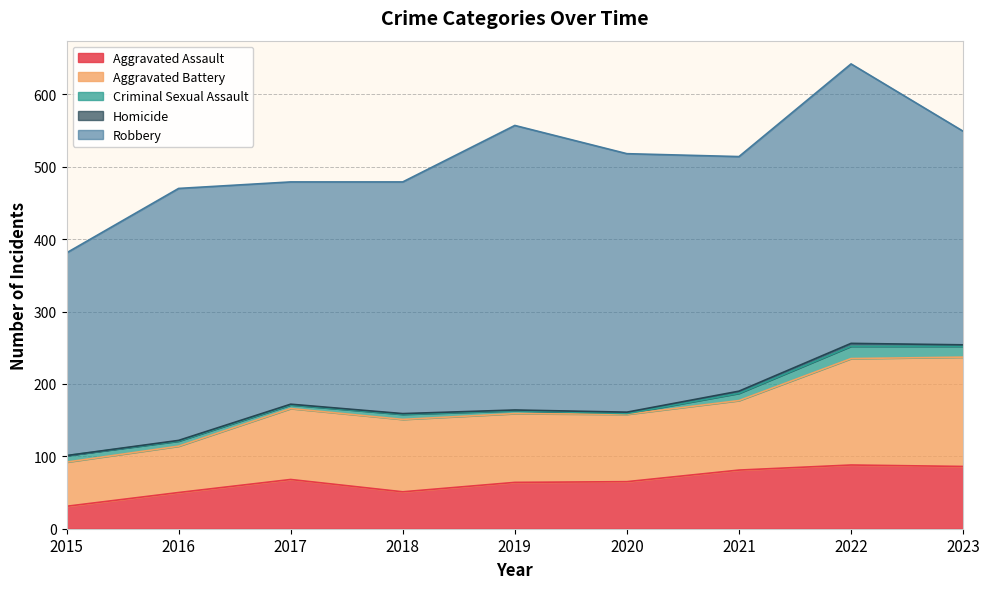

Where is Criminal Sexual Assault nearest to the value 9?

2015